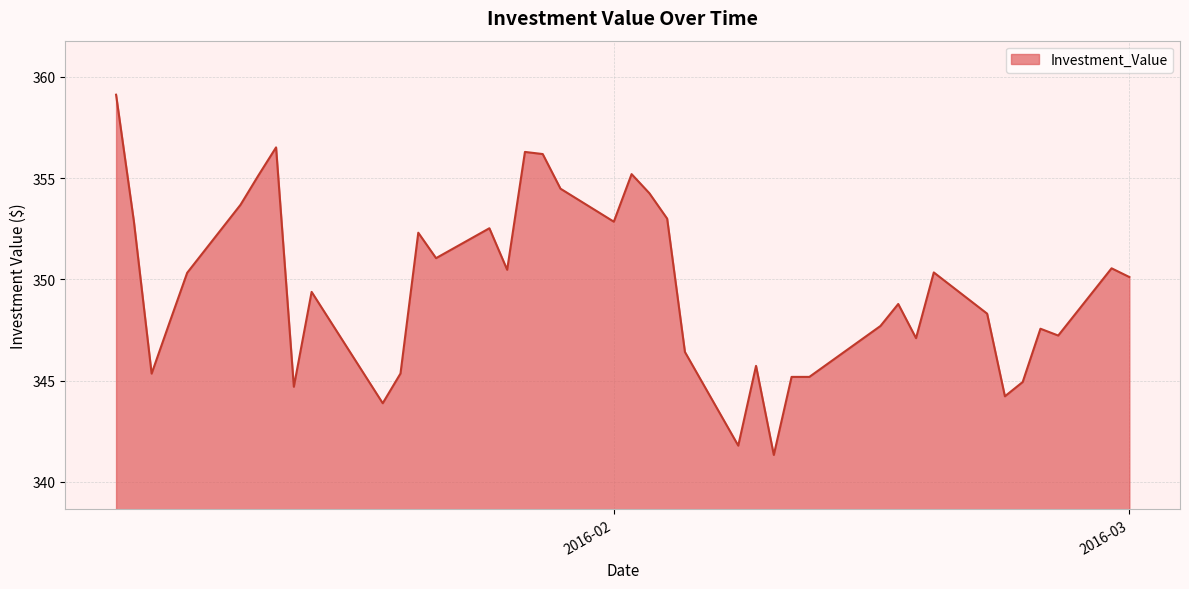

What is the minimum value shown in the chart?

341.3